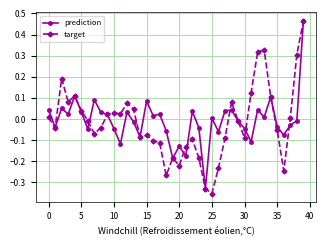

What is the minimum value for prediction?

-0.3